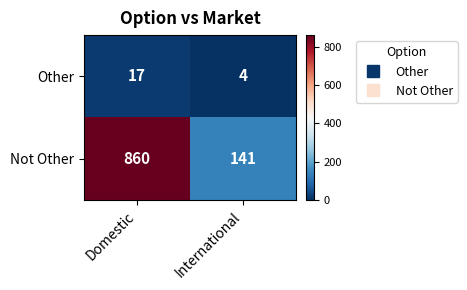

True or false: Other has a value of 4 at International.

True